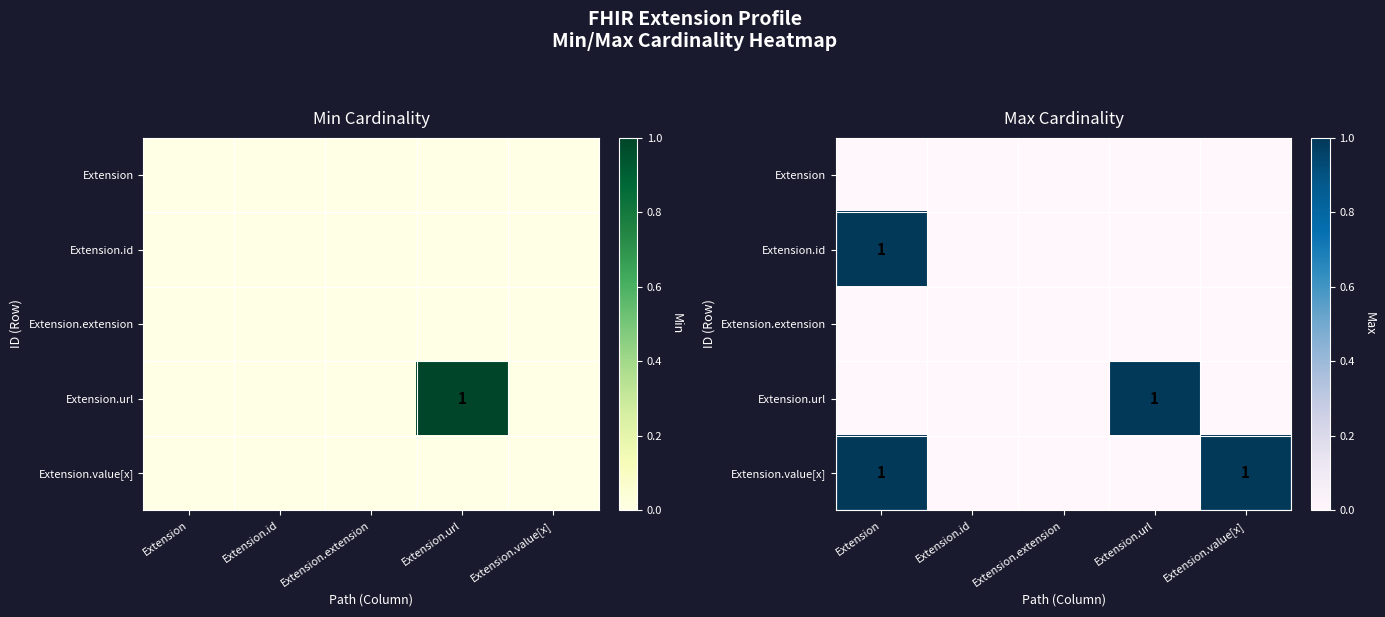

Is it true that Extension.url equals 1 at Extension.url?

True